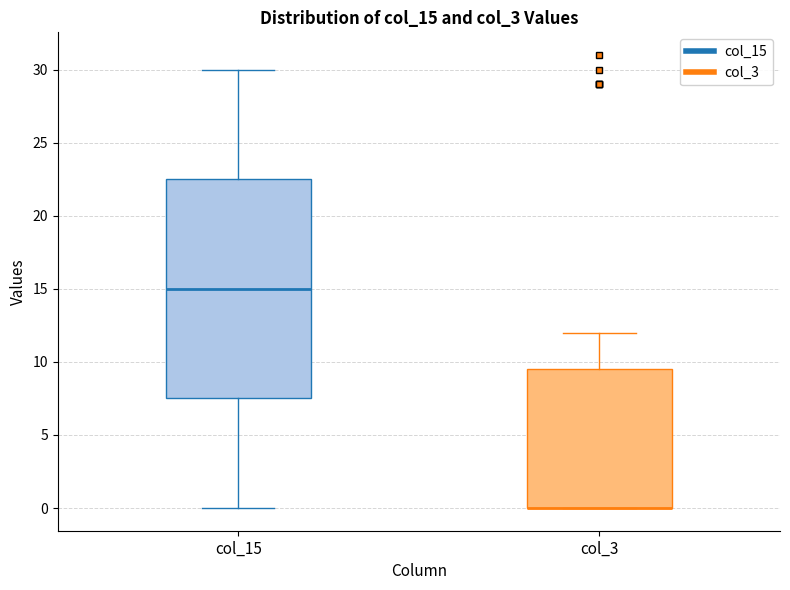

Reading left to right, read every box against the y-axis: the position of its median line, the range the box covers, and the ends of its whiskers. The values are not printed on the chart, so give them approximately, as read against the axis.

col_15: median 15.0, box 7.5 to 22.5, whiskers 0.0 to 30.0
col_3: median 0.0 (drawn on the box's lower edge), box 0.0 to 9.5, whiskers 0.0 to 12.0